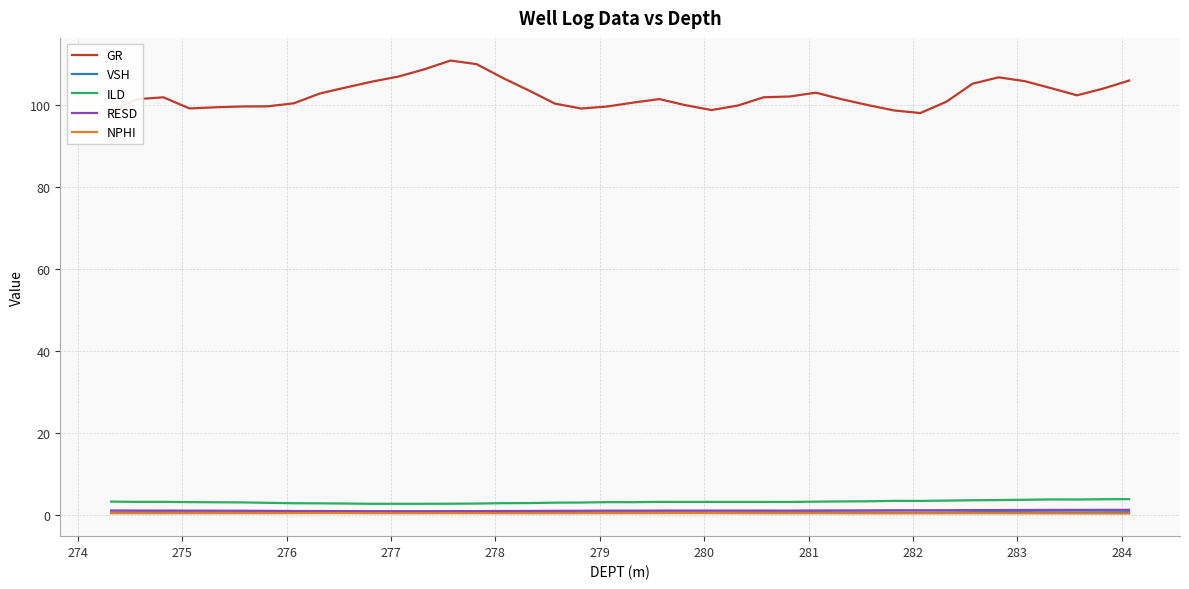

Which series has the largest total across all categories?

GR